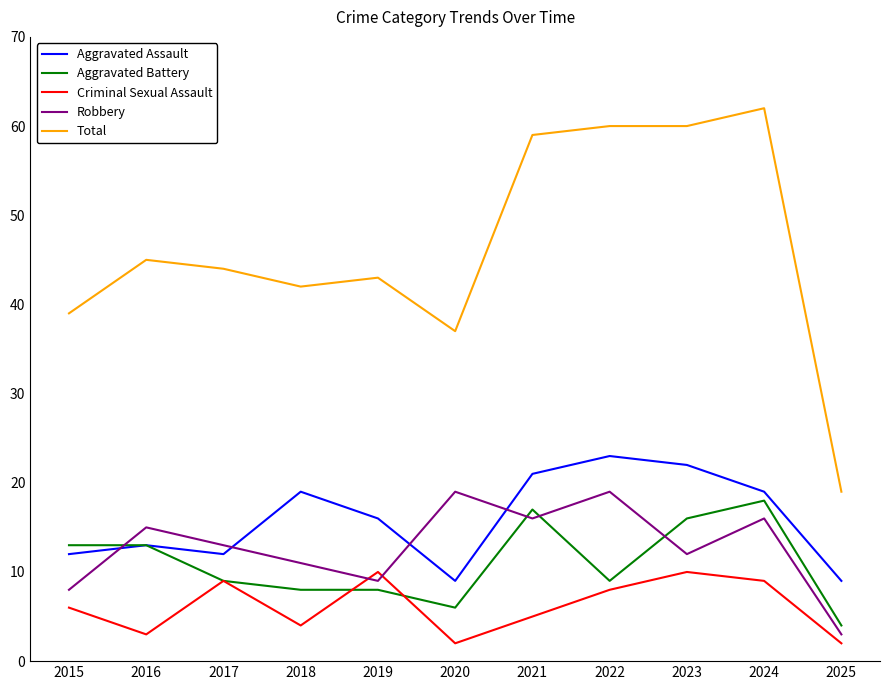

True or false: Total has a value of 24 at 2020.

False